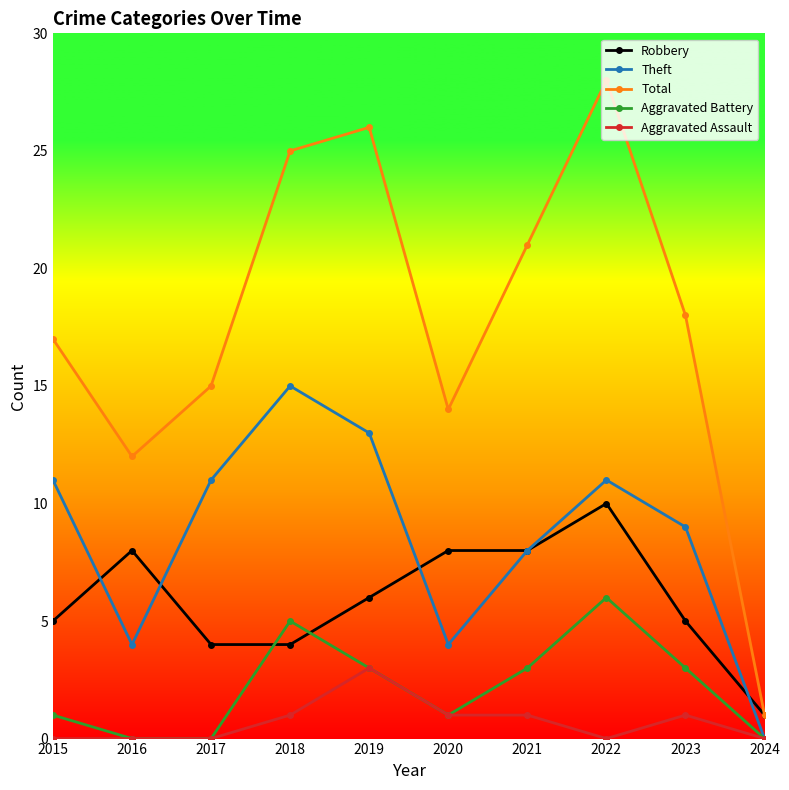

What value does the Robbery series have at 2016?

8